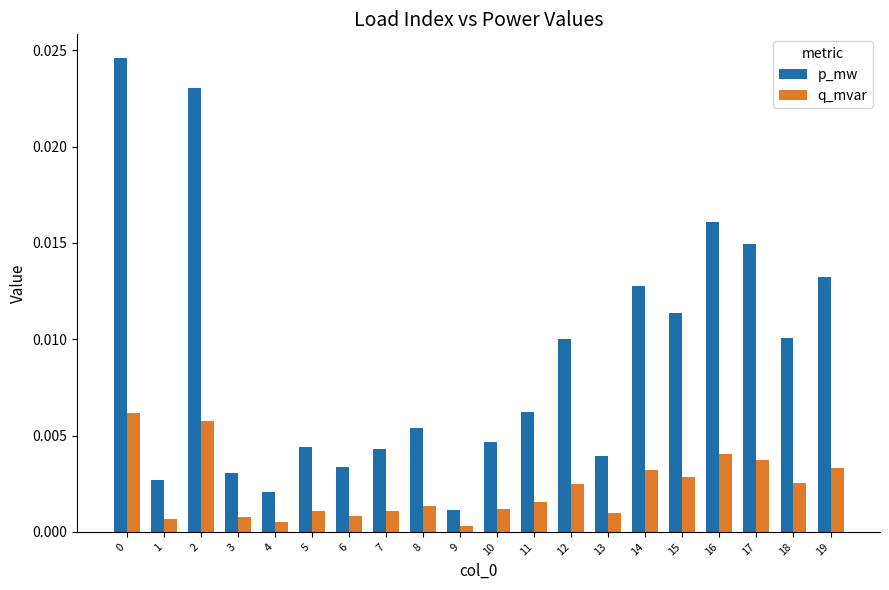

How many bars are there in each group?

2